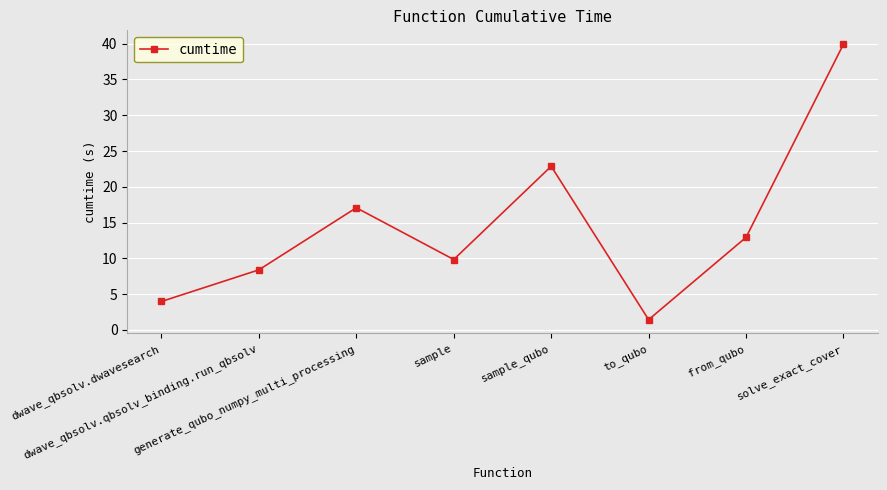

What is the greatest value displayed?

39.9